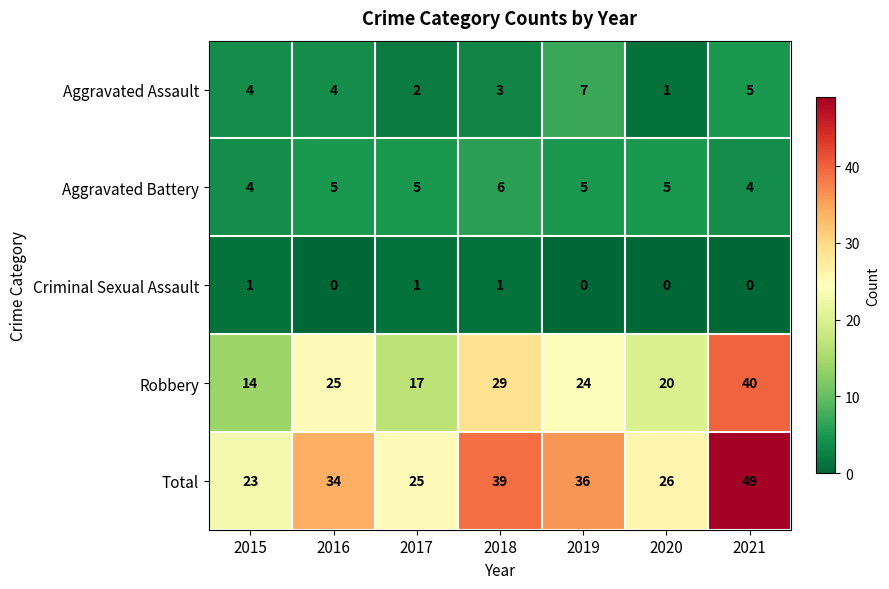

What is the total value across all series at 2015?

46